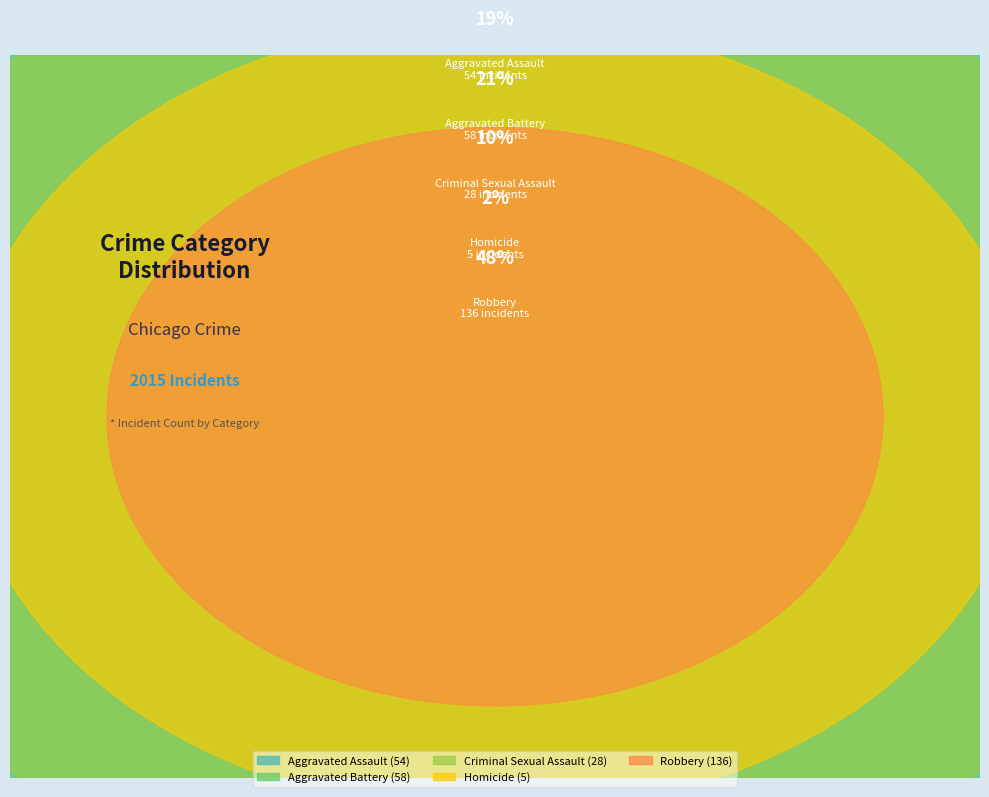

Is there a majority slice in this chart?

No